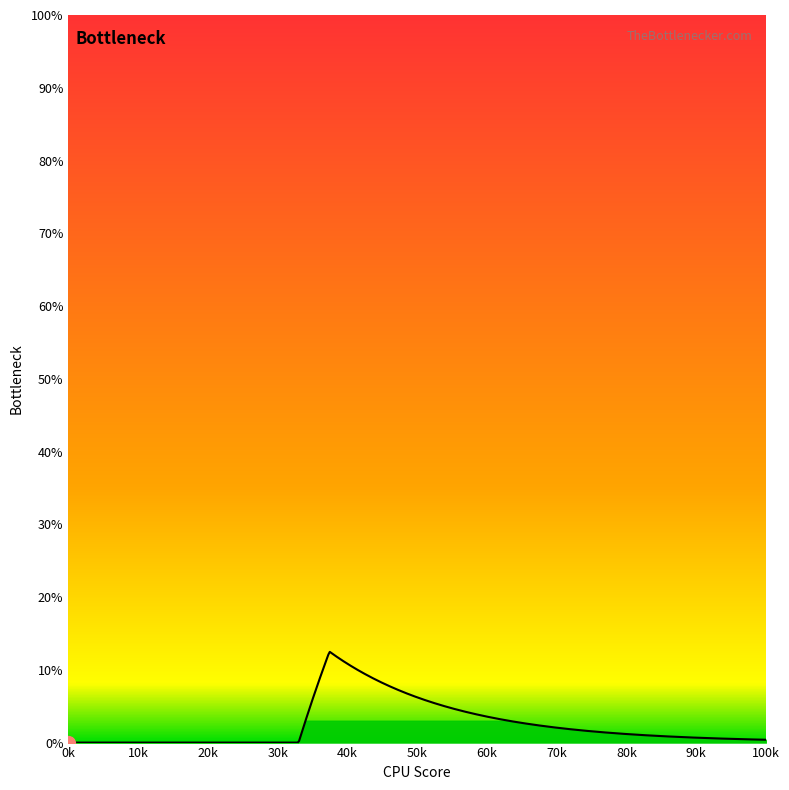

What is the difference between the maximum and minimum values?

12.5